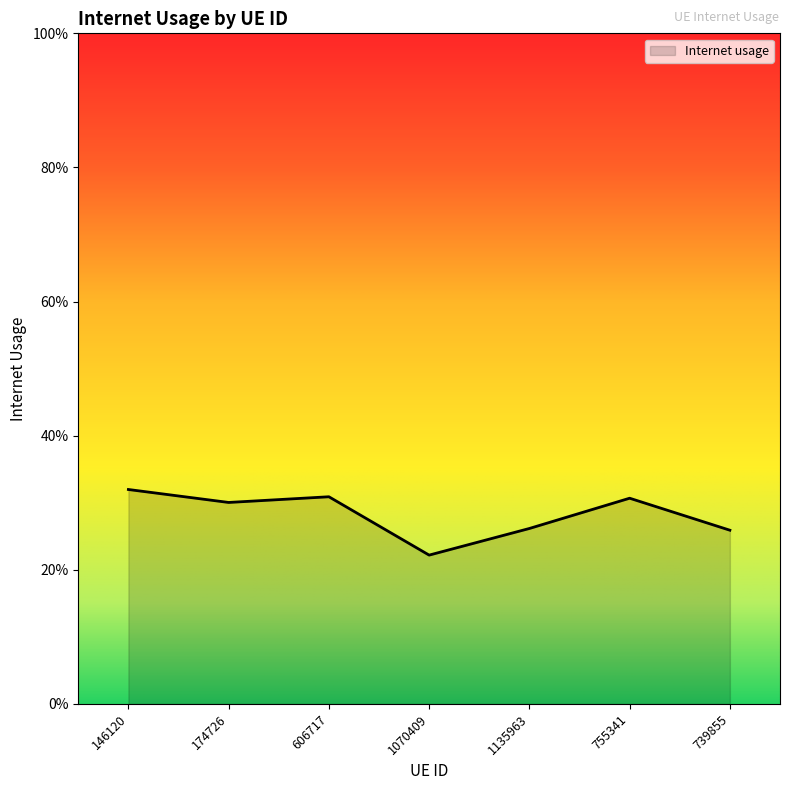

What position from the right is 739855?

1